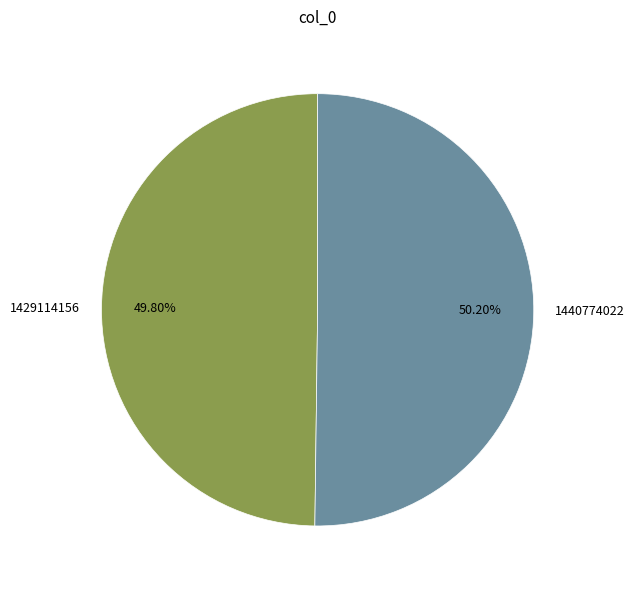

To the nearest percent, what portion does 1440774022 represent?

50%